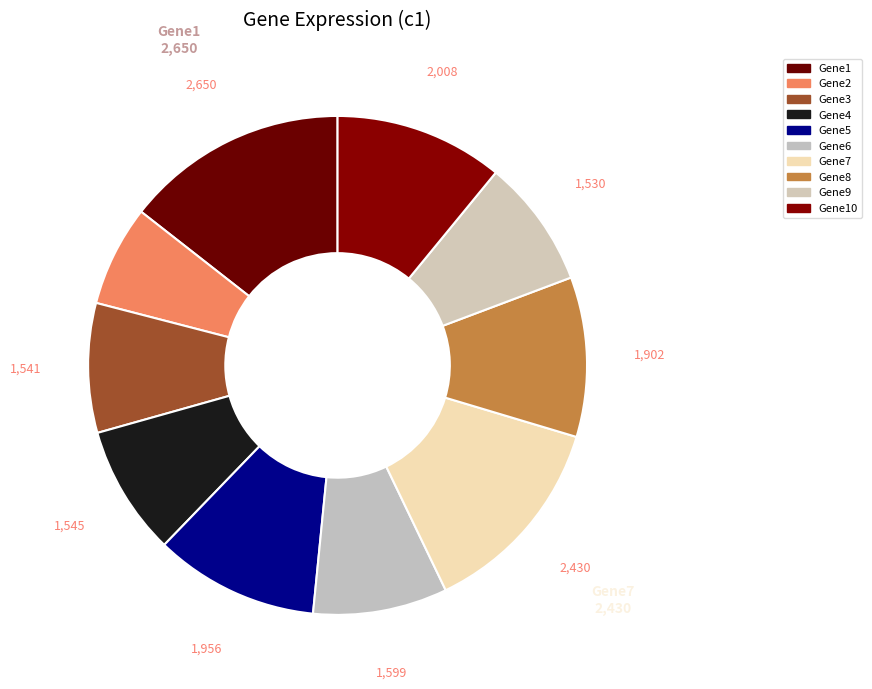

To the nearest percent, what is the difference between the largest and smallest slice percentages?

8%